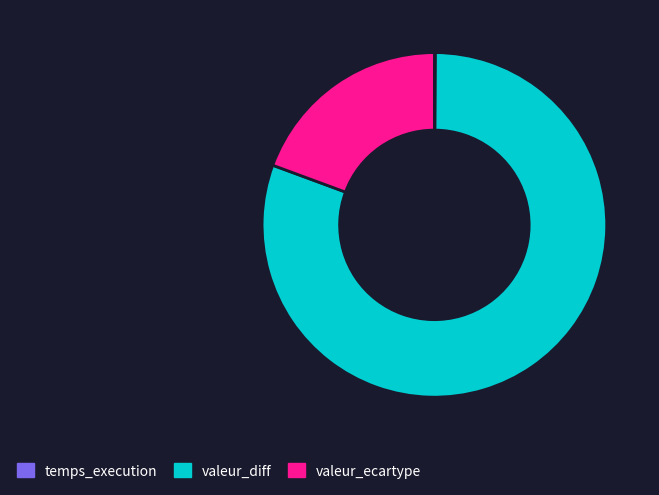

Which category accounts for the majority?

valeur_diff